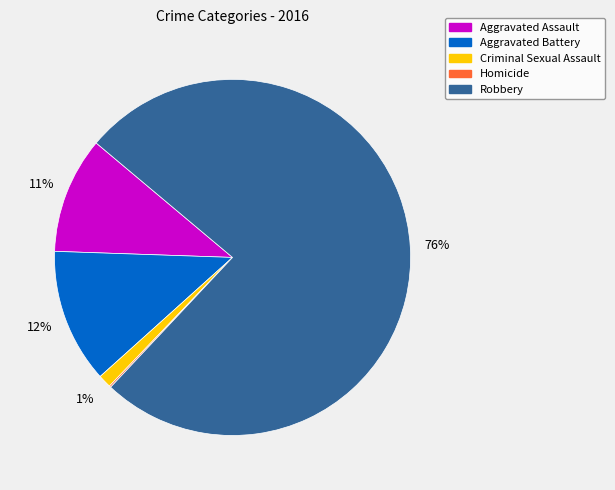

Is it true that Aggravated Assault is 5% of the pie?

False